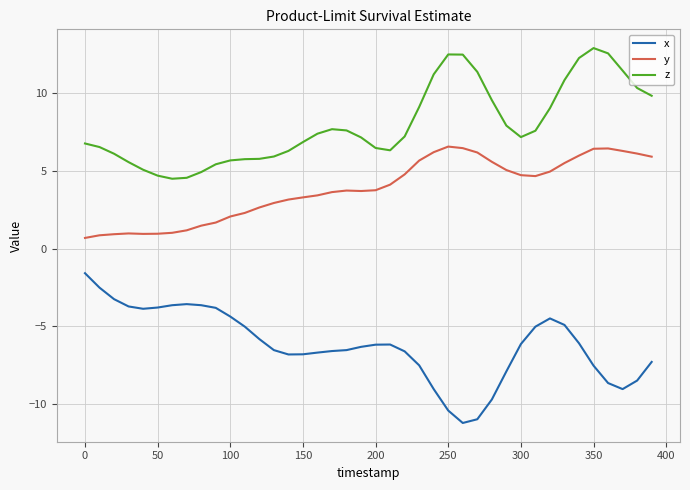

What is the highest value of the x series?

-1.6